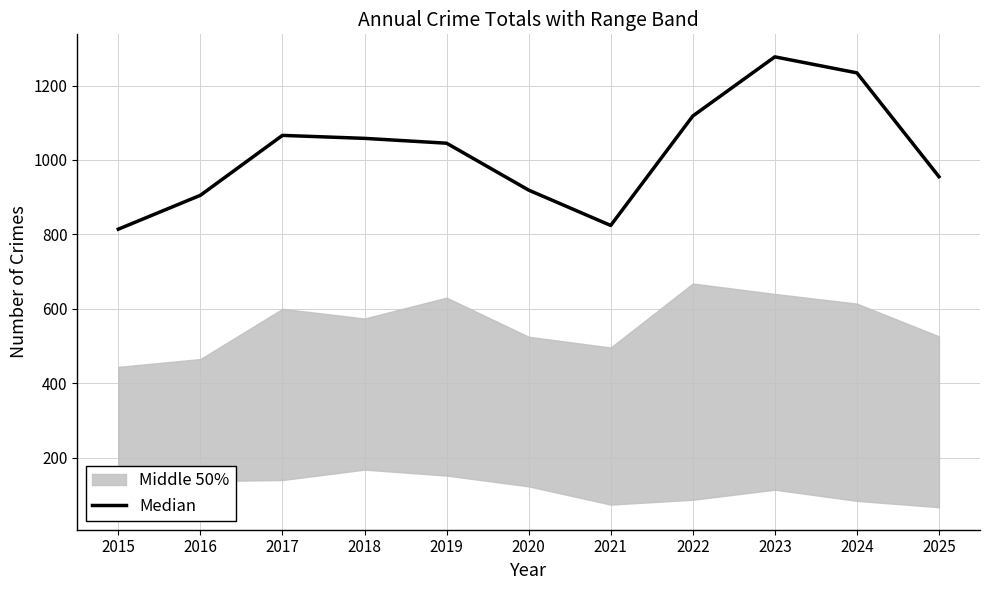

Where is the data nearest to the value 1045?

2019